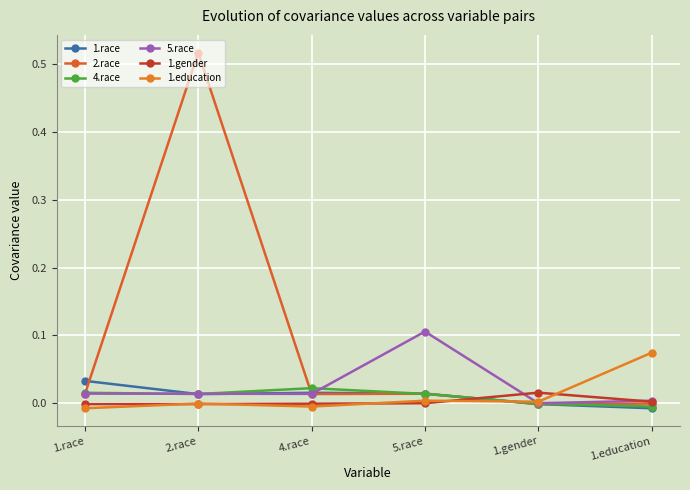

How many lines are shown in the chart?

6